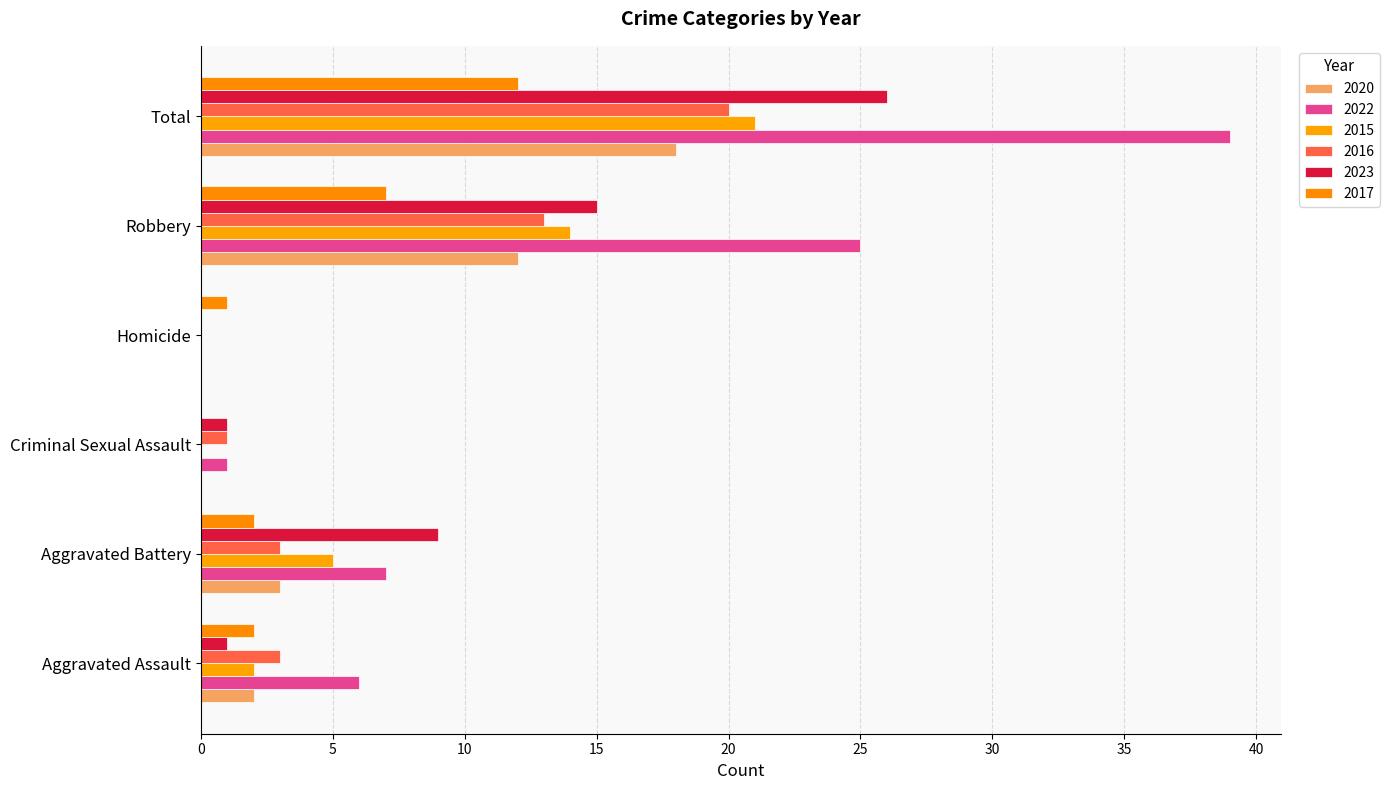

How many series are shown in this chart?

6